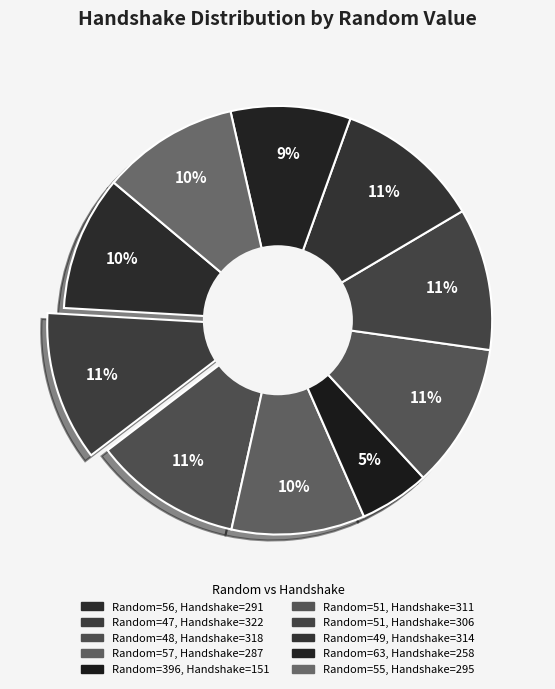

To the nearest percent, what is the difference between the largest and smallest slice percentages?

6%